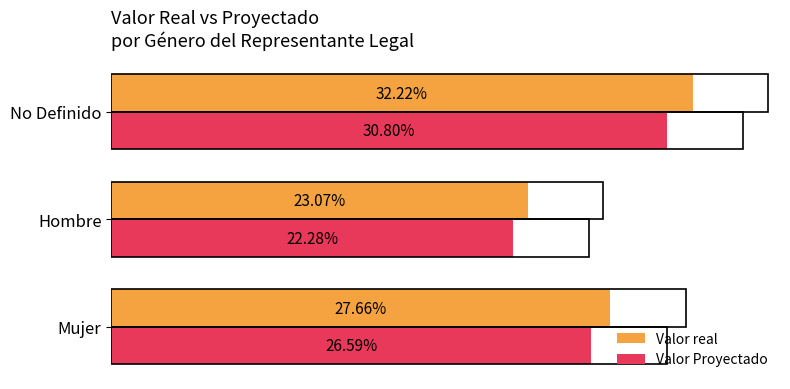

At which label does Valor Proyectado reach its peak?

No Definido